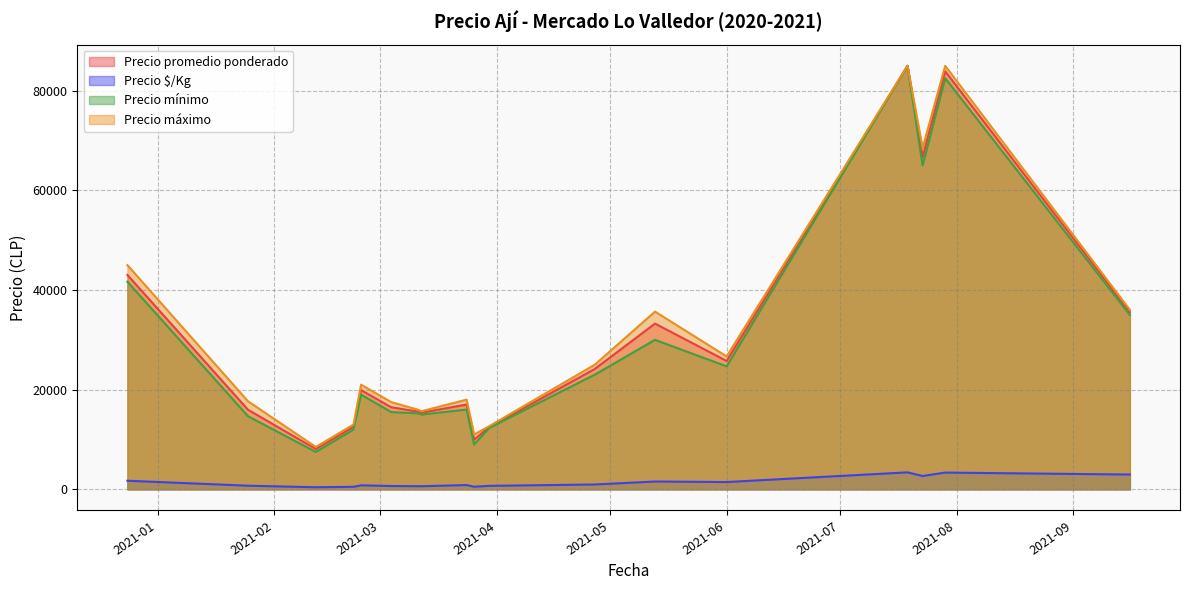

Between 2021-03-26 and 2021-02-24, which is larger?

2021-02-24